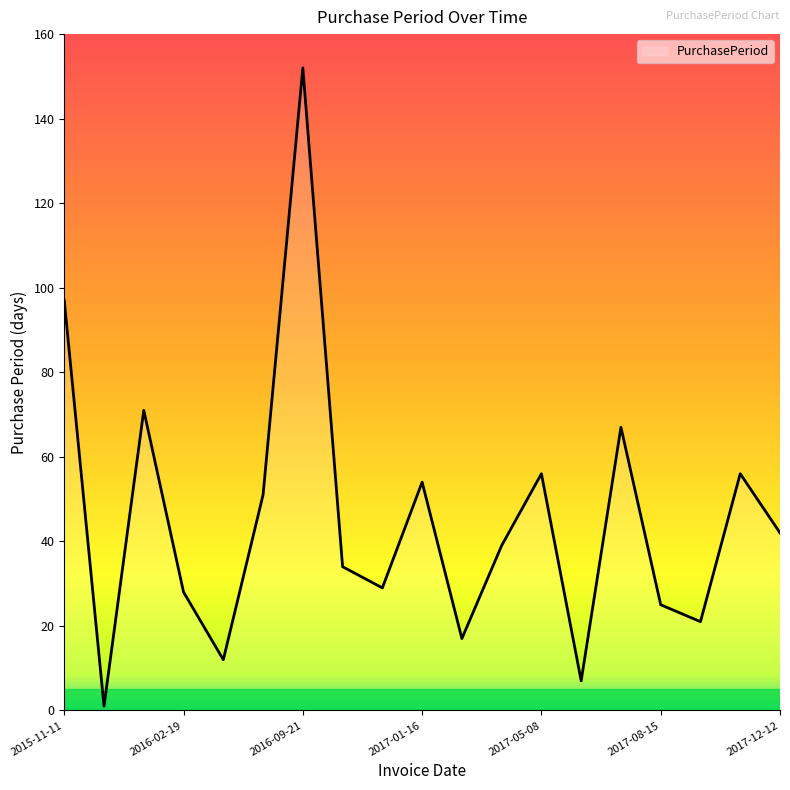

What is the greatest value displayed?

152